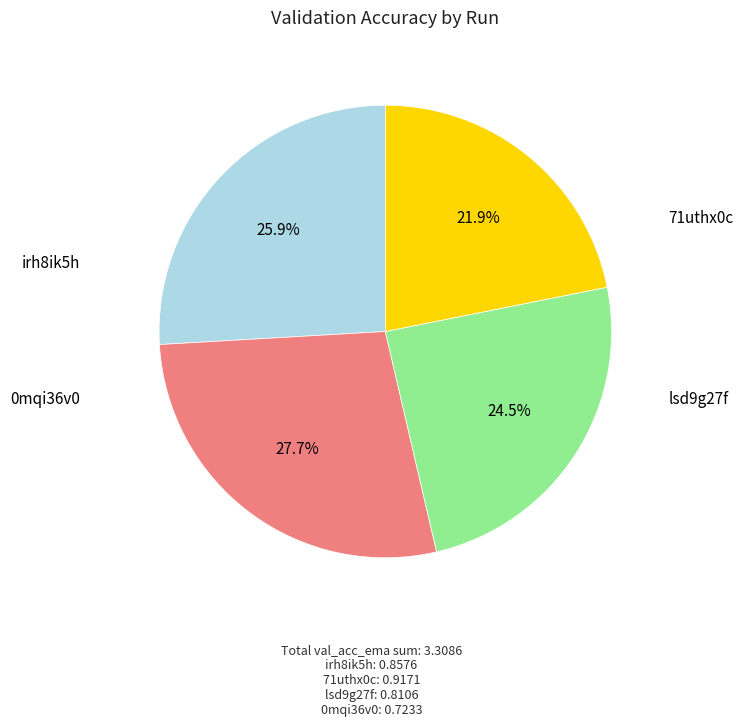

True or false: 0mqi36v0 accounts for 31% of the total.

False